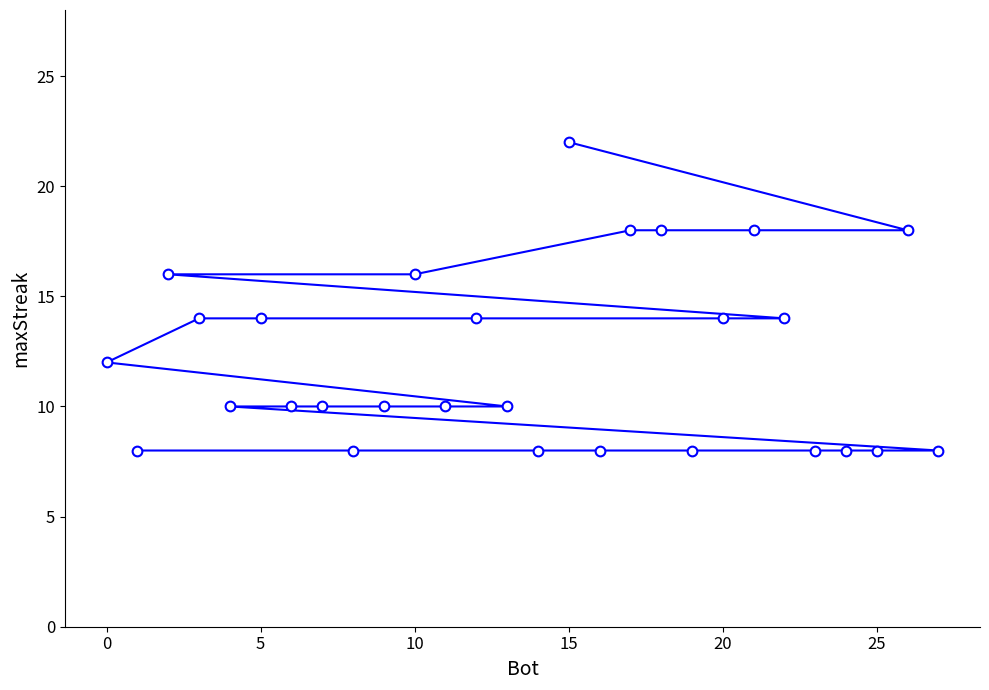

What is the smallest value displayed?

8